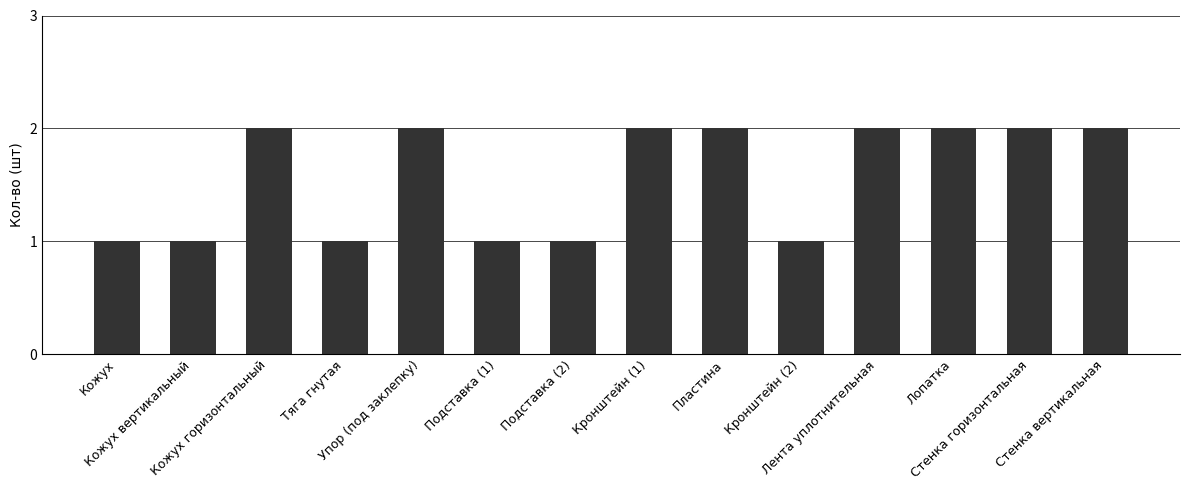

What is the value of the 11th bar from the left?

2